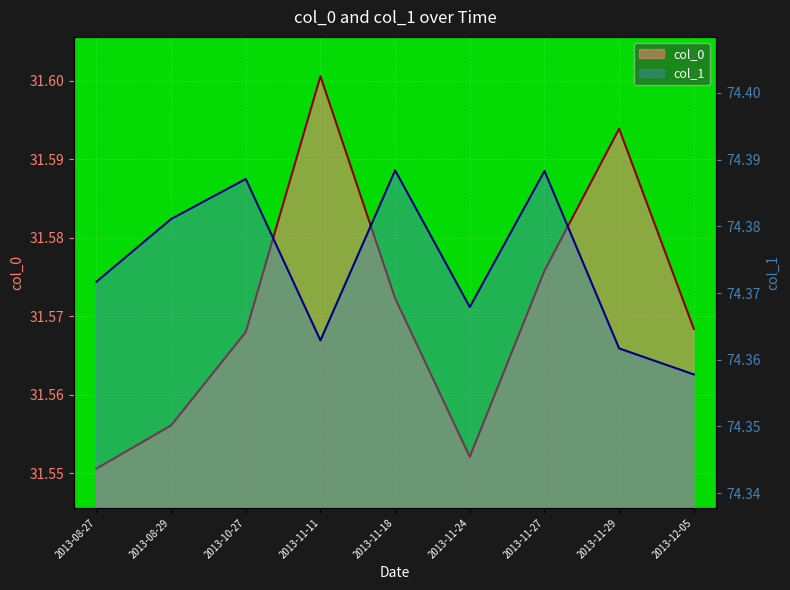

What is the highest value of the col_1 series?

74.4